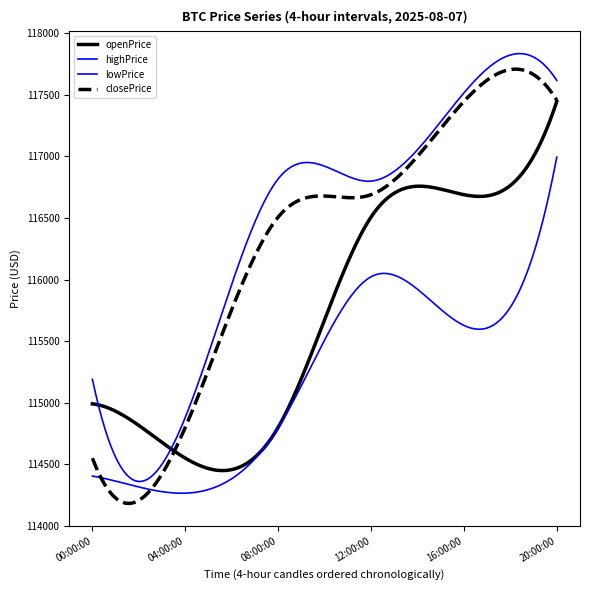

What is the label of the 6th point from the left?

2025-08-07 20:00:00